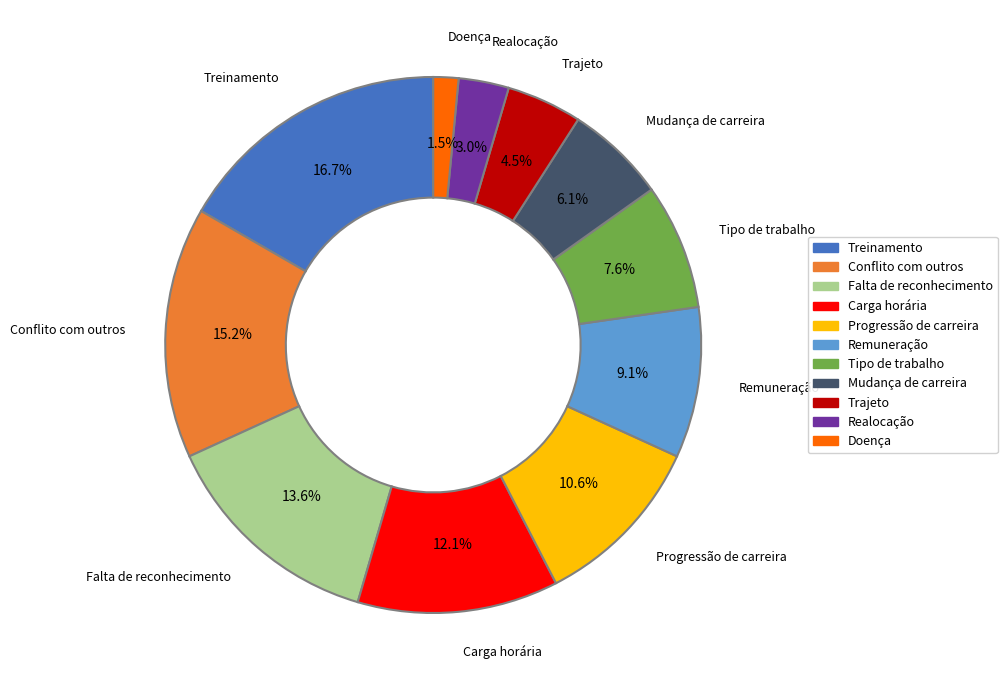

Rank the categories by value from highest to lowest.

Treinamento, Conflito com outros, Falta de reconhecimento, Carga horária, Progressão de carreira, Remuneração, Tipo de trabalho, Mudança de carreira, Trajeto, Realocação, Doença